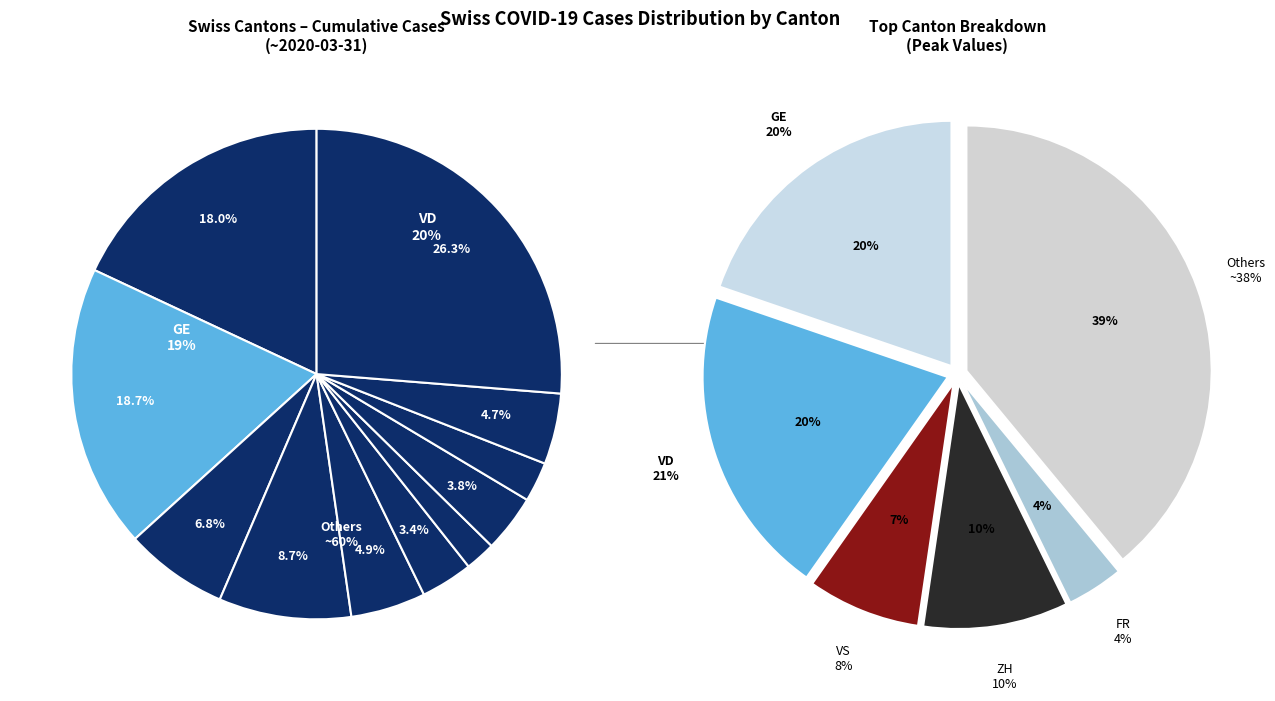

How many slices are in this pie chart?

18